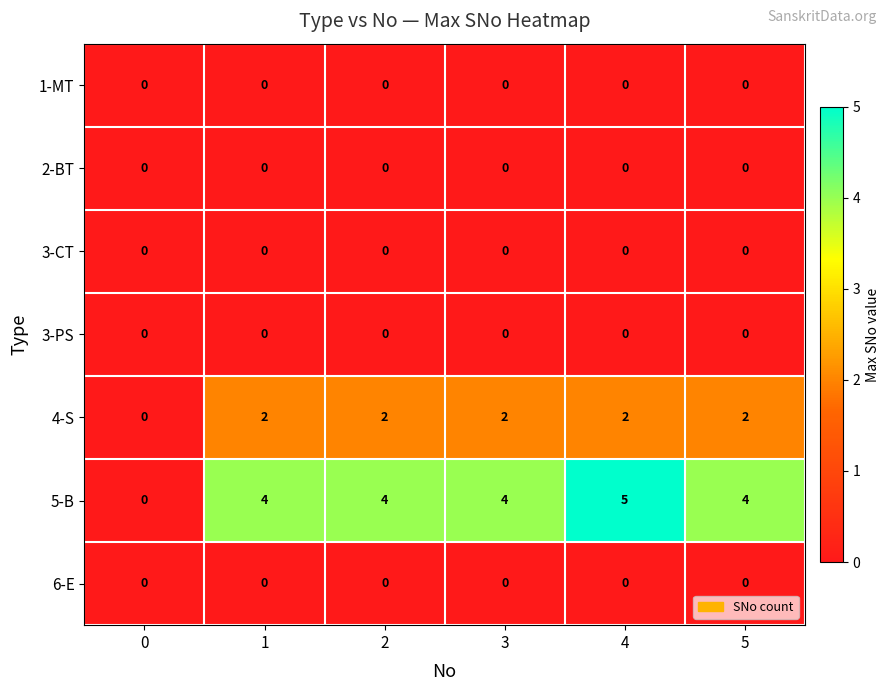

How many data points does each series have?

6